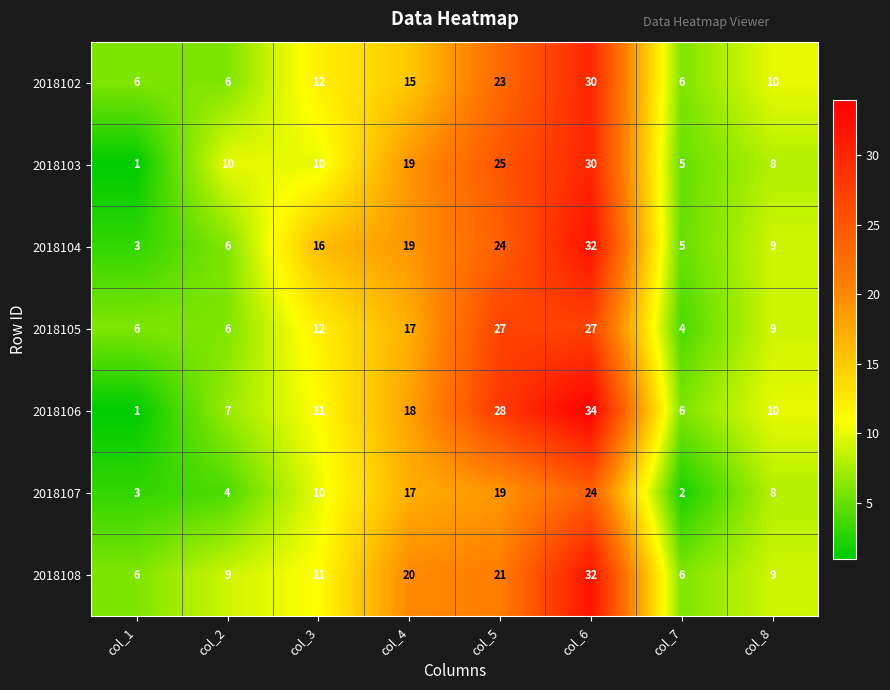

List the labels in order of 2018106 value, smallest first.

col_1, col_7, col_2, col_8, col_3, col_4, col_5, col_6